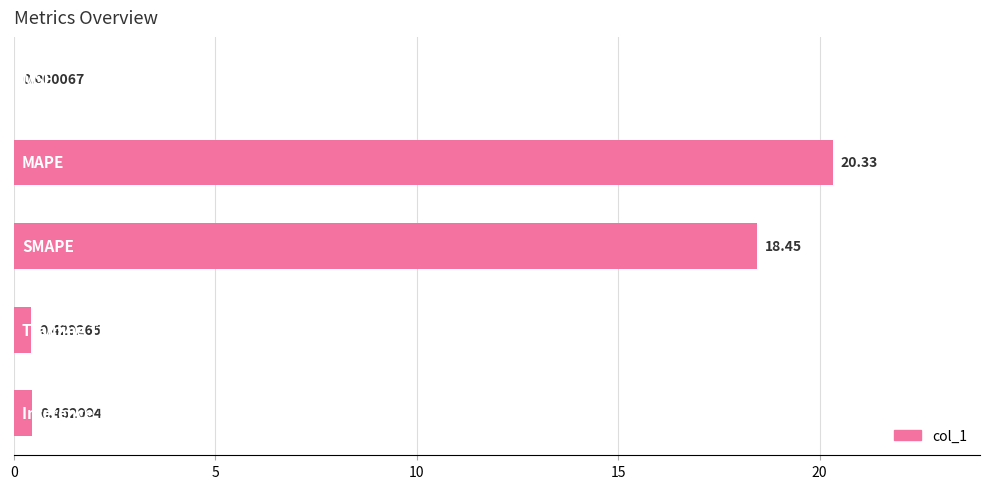

What is the sum of all values?

39.7